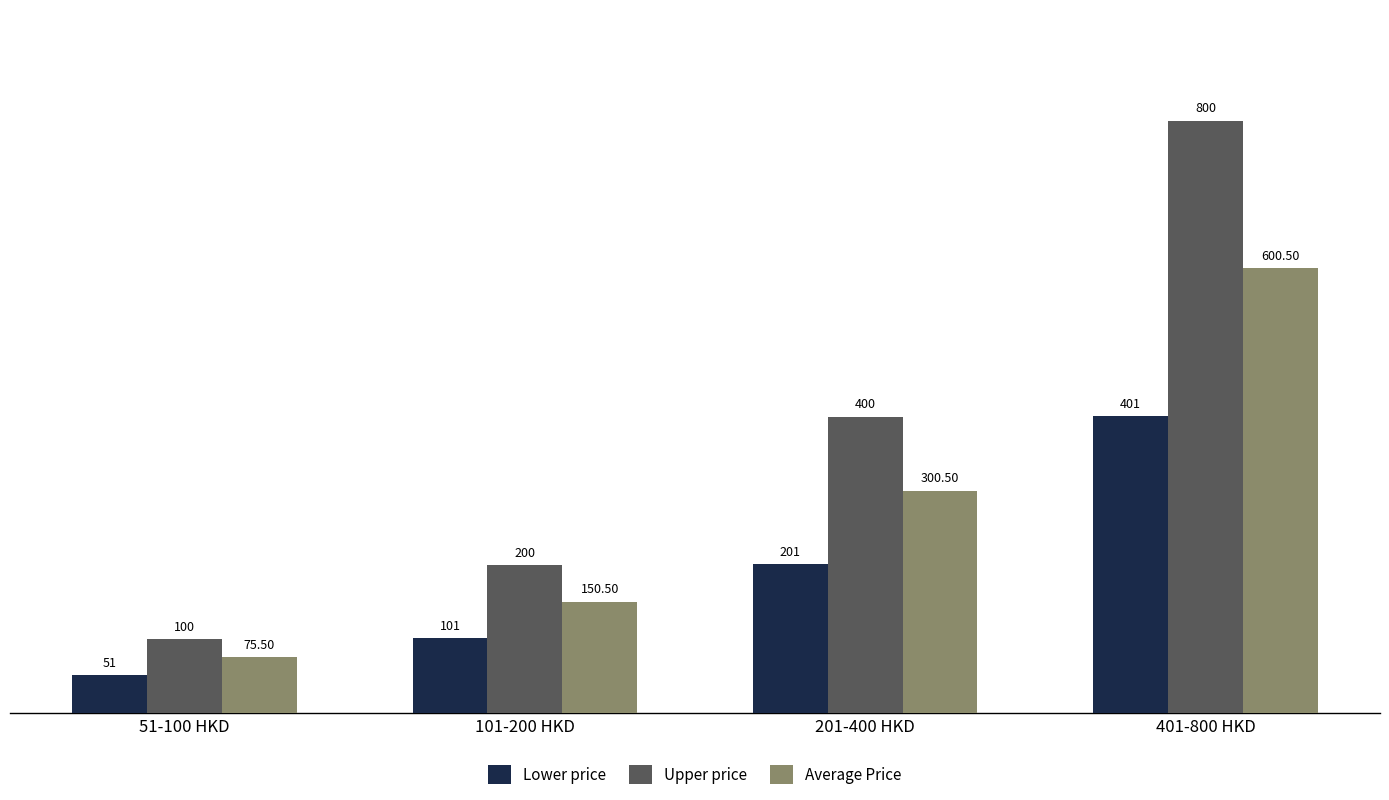

The value of Lower price at 101-200 HKD is 101.0. True or false?

True